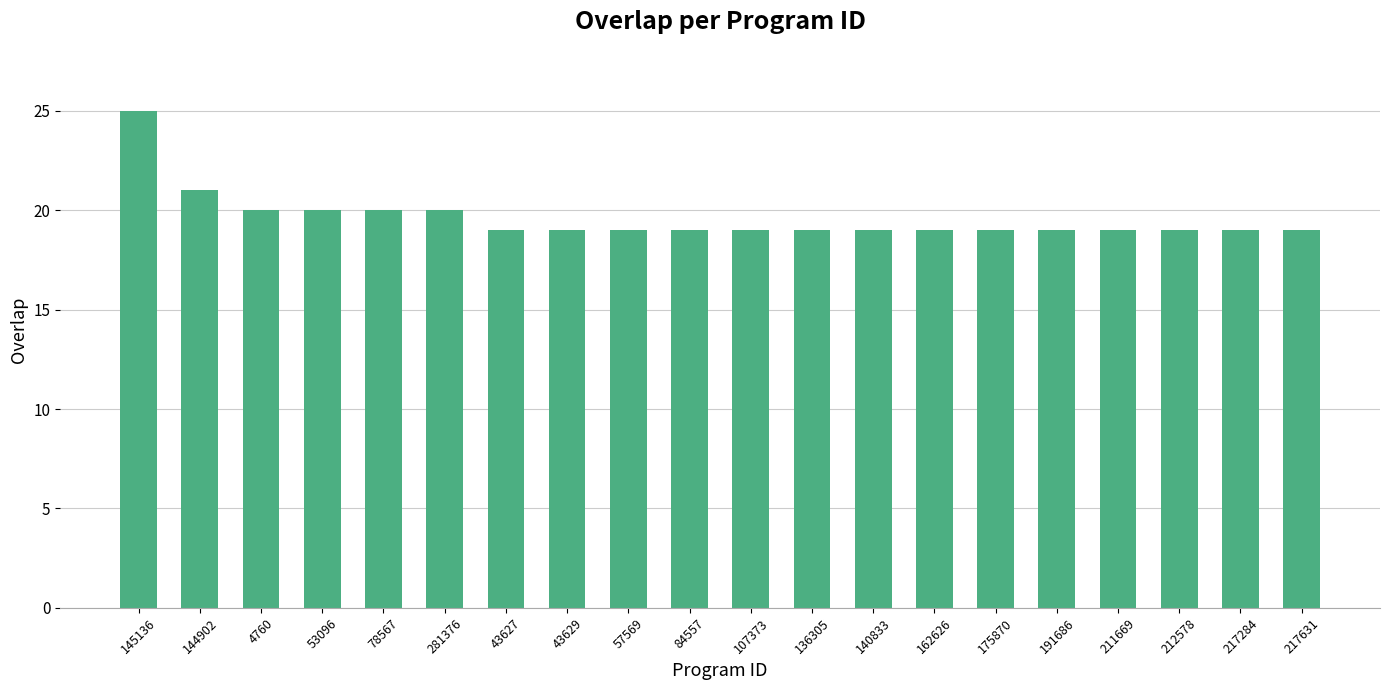

What is the change in value from 4760 to 136305?

-1